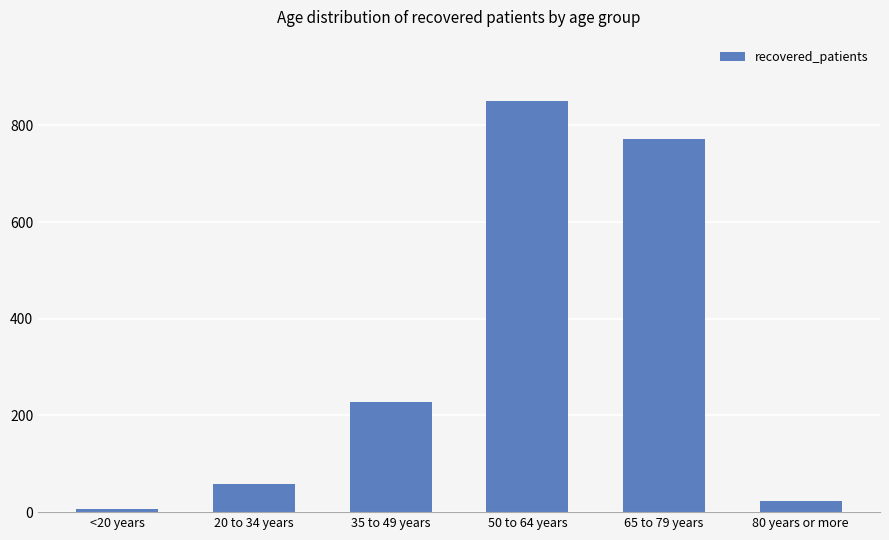

How many categories are shown in the chart?

6